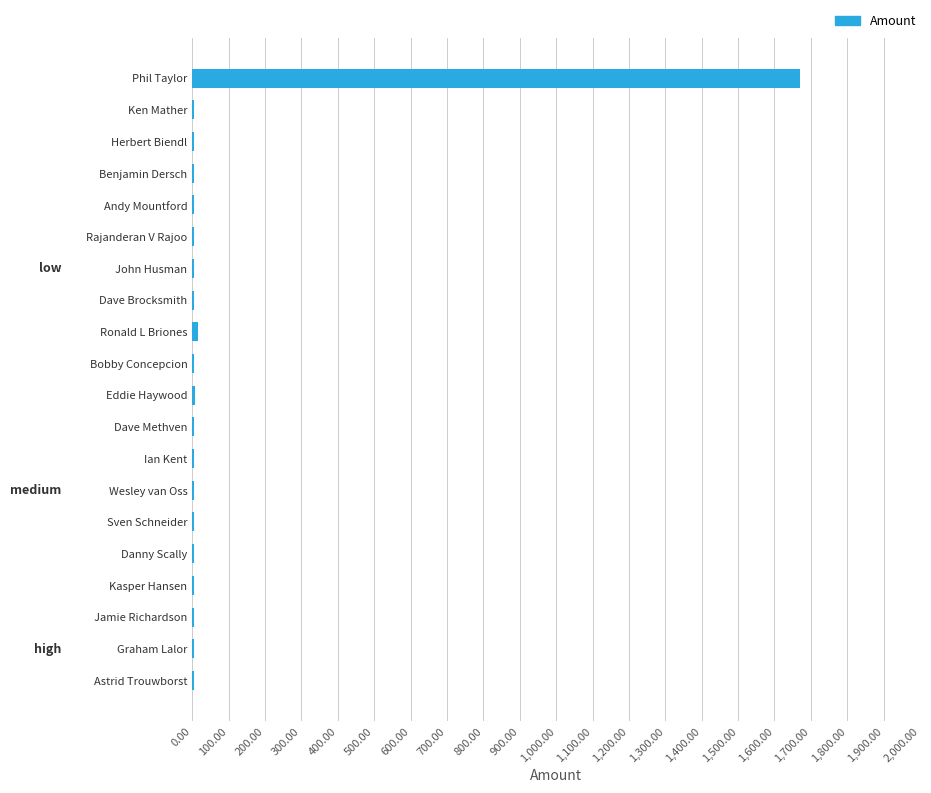

What is the sum of all values?

1772